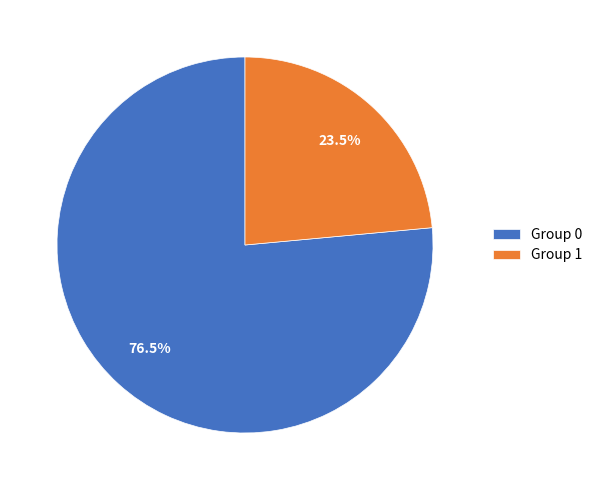

To the nearest percent, what is the difference between the Group 1 and Group 0 slice percentages?

53%